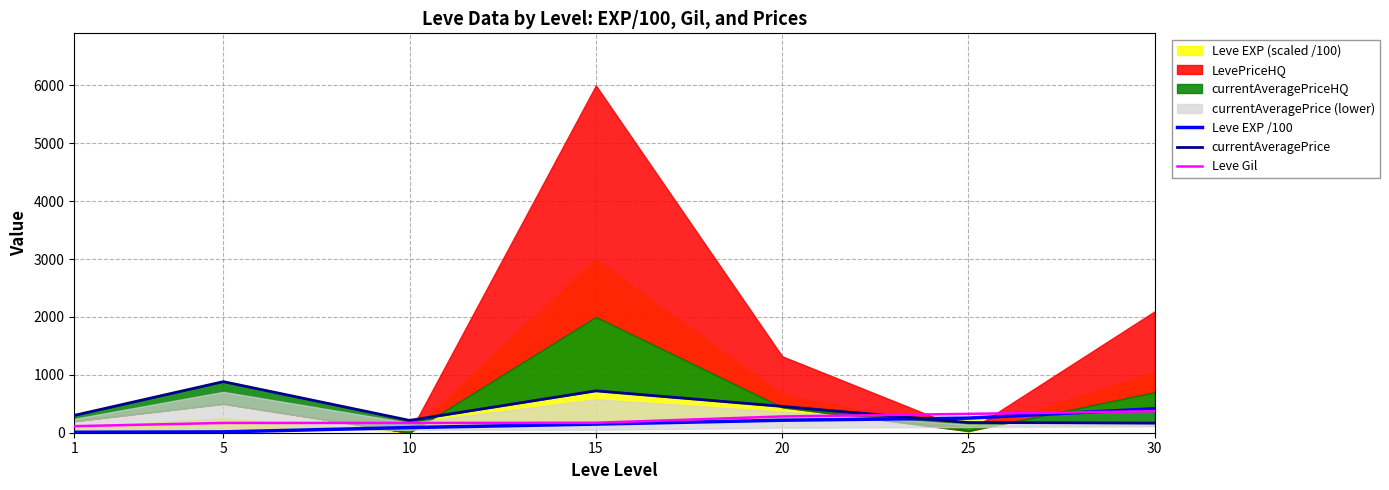

True or false: Leve Gil has more than 1 interior local peaks.

False